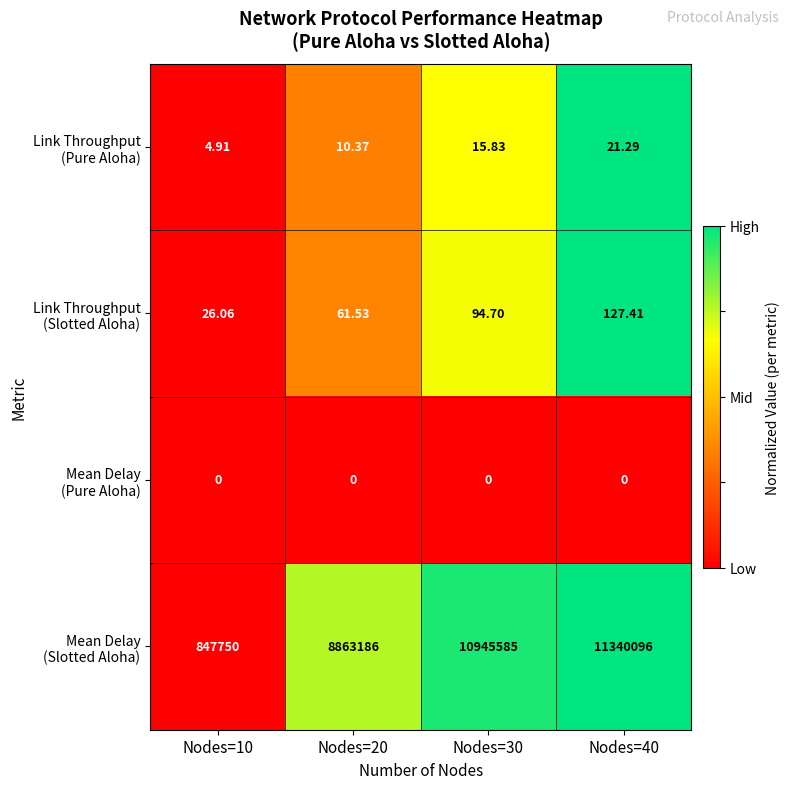

How many series are shown in this chart?

4